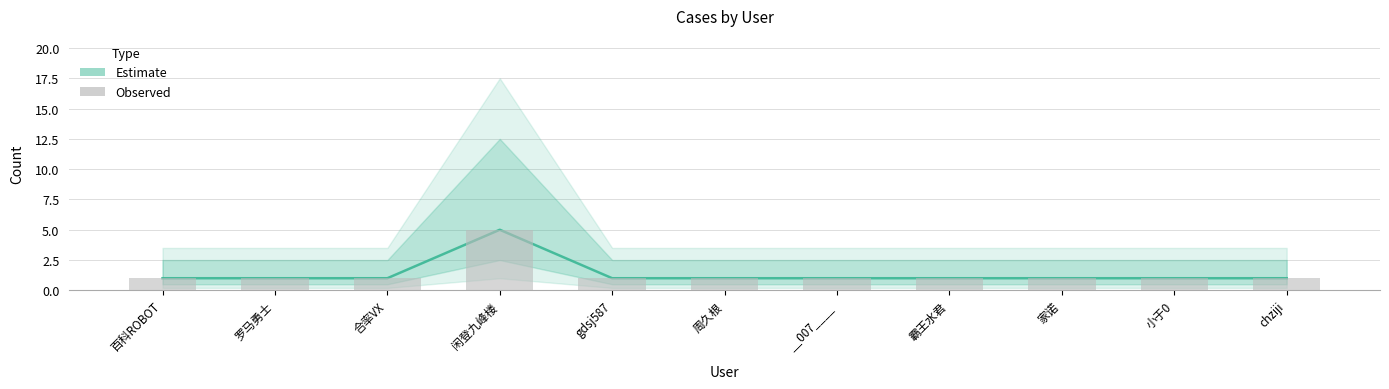

True or false: Estimate has a value of 1 at gdsj587.

True